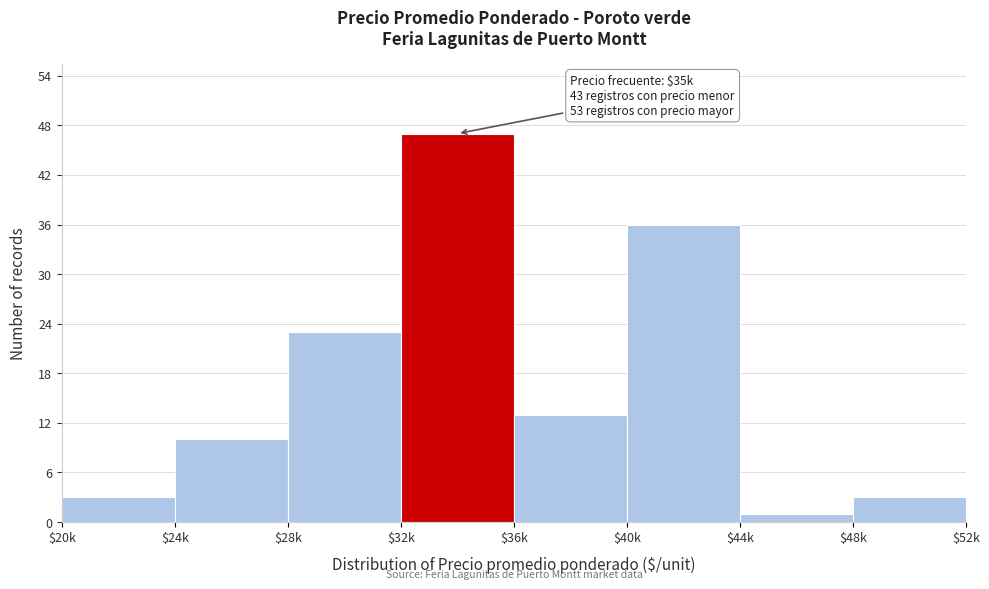

Reading right to left, list all the values displayed in this chart.

3	1	36	13	47	23	10	3